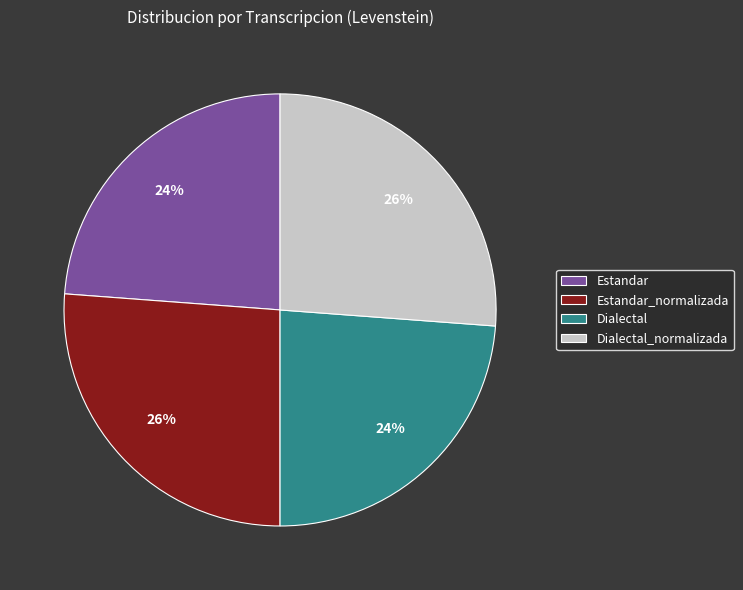

Is there any slice that represents more than half of the pie?

No